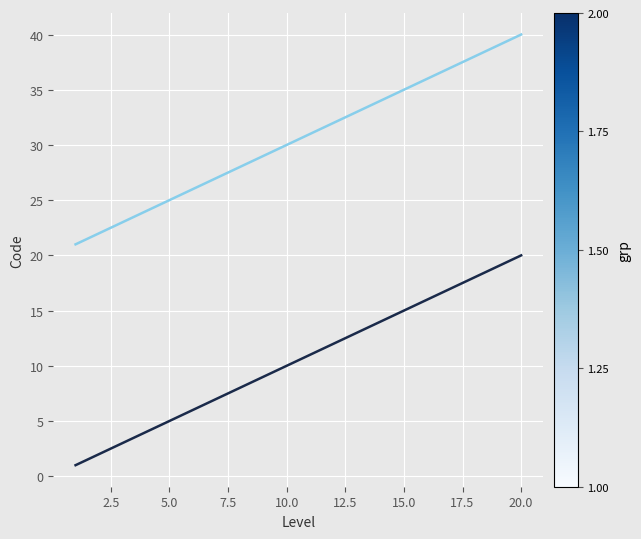

What is the greatest value displayed?

40